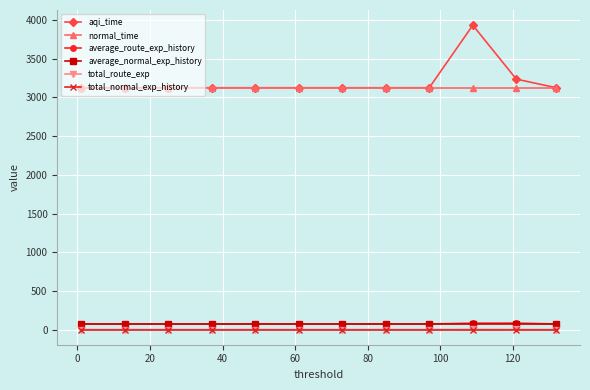

True or false: average_normal_exp_history and total_route_exp cross at least once.

False